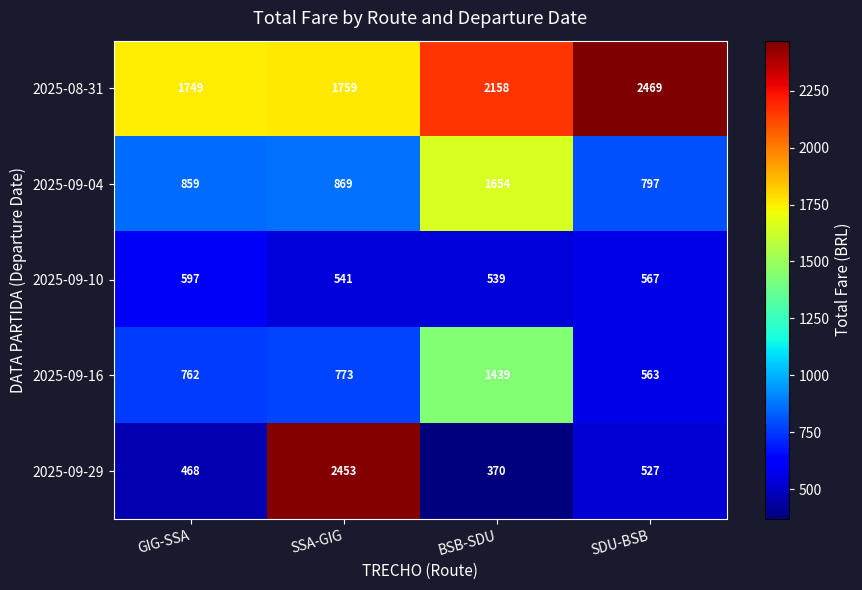

What is the difference between the 2025-09-16 values at SDU-BSB and SSA-GIG?

210